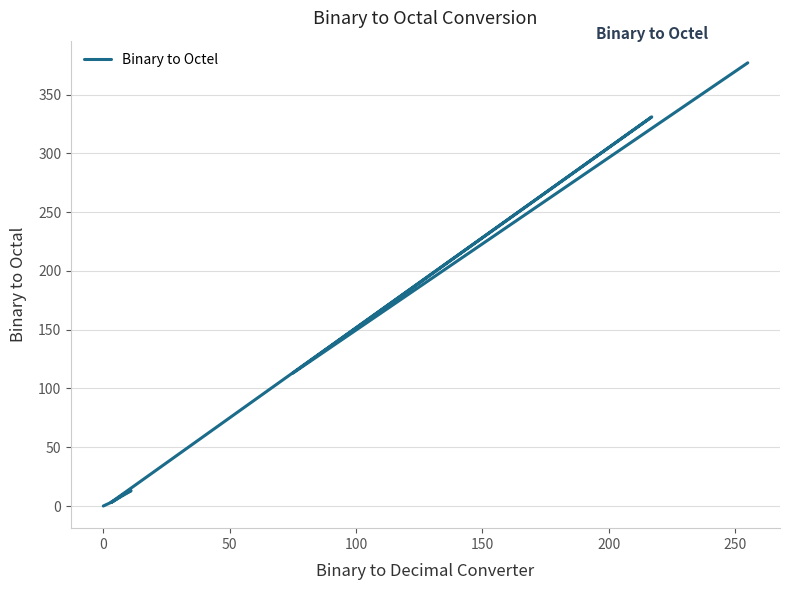

What is the value of the 8th point from the left?

13